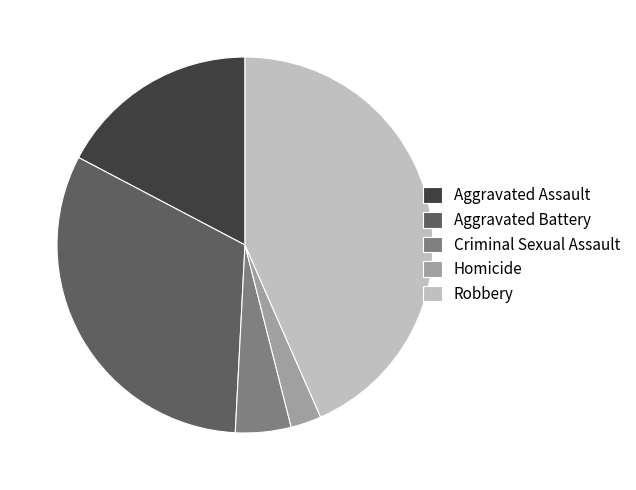

Which category has the biggest portion of the pie?

Robbery